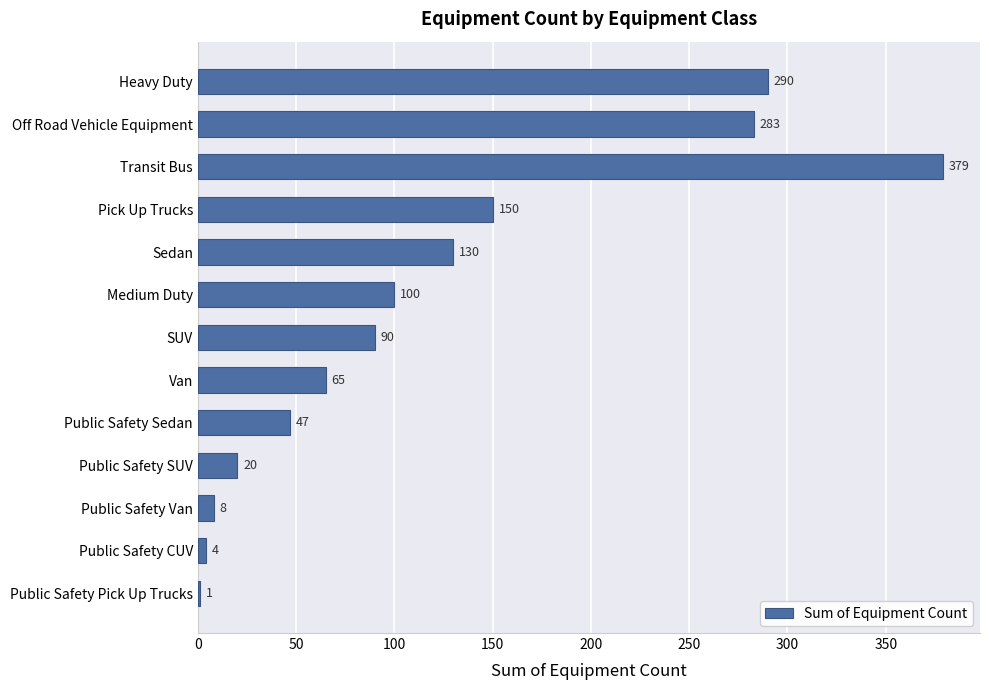

The value at Public Safety Van is 8. True or false?

True